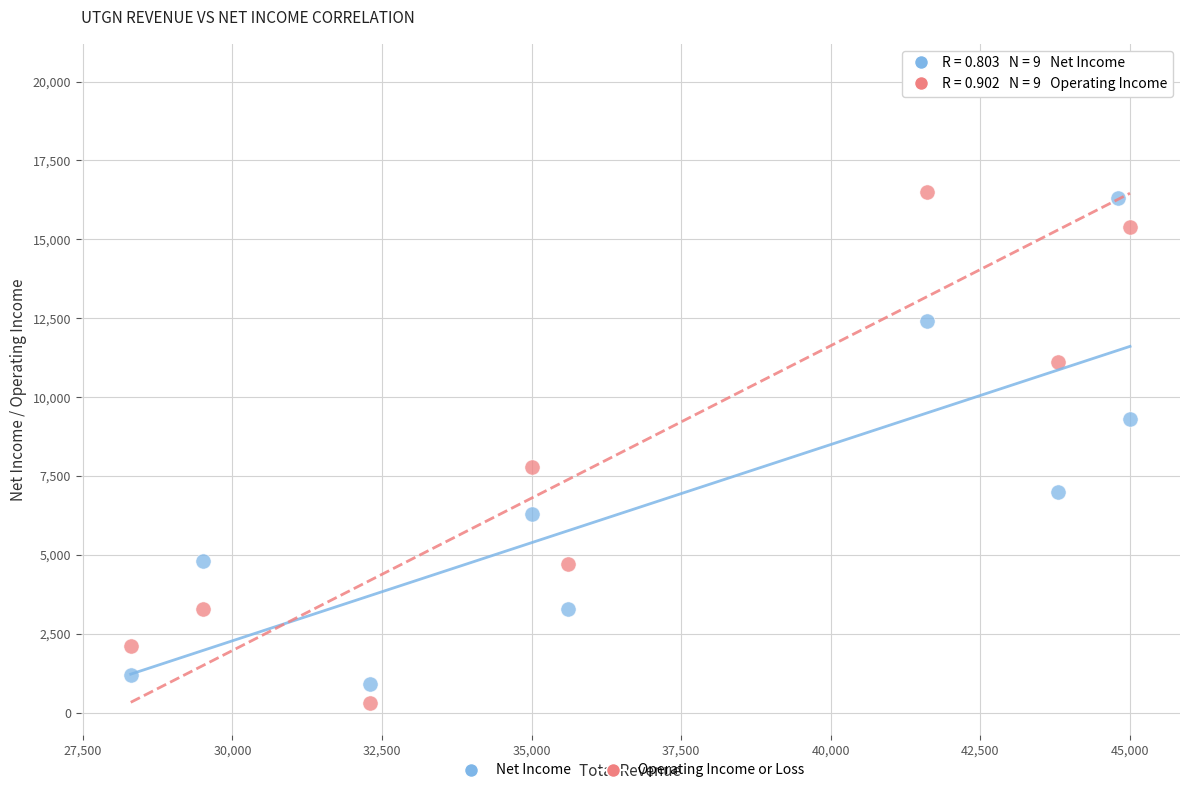

Across all data points, what is the range of Y values (max minus min)?

19900